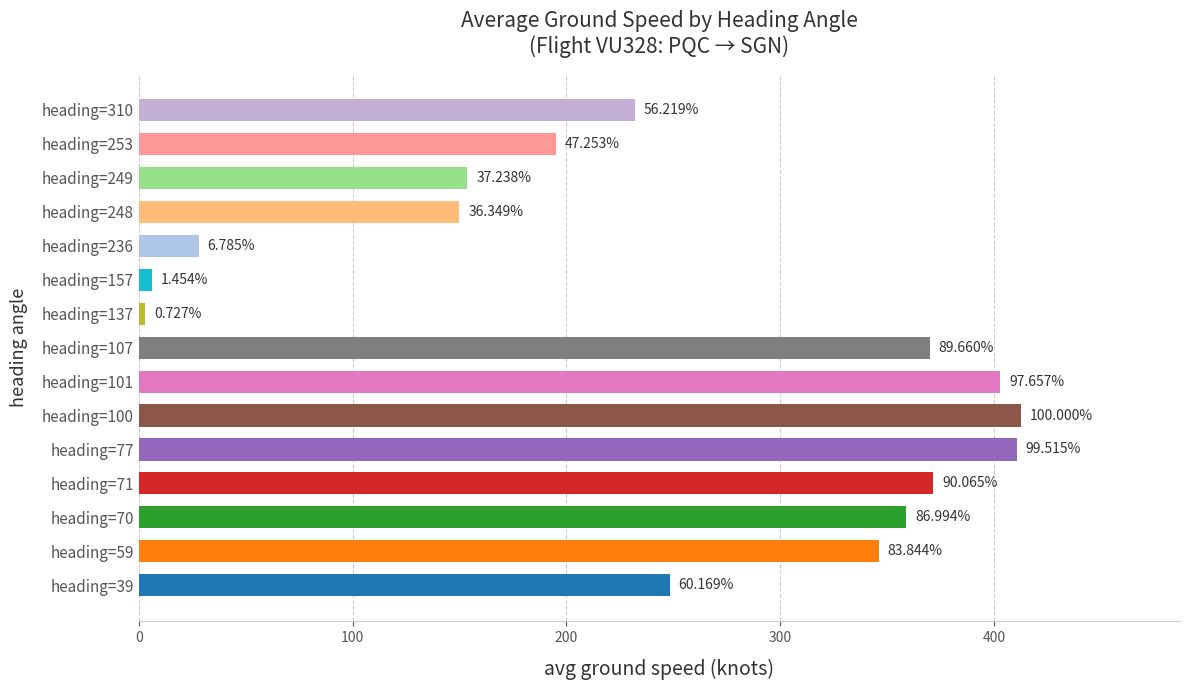

How many bars are there in total?

15